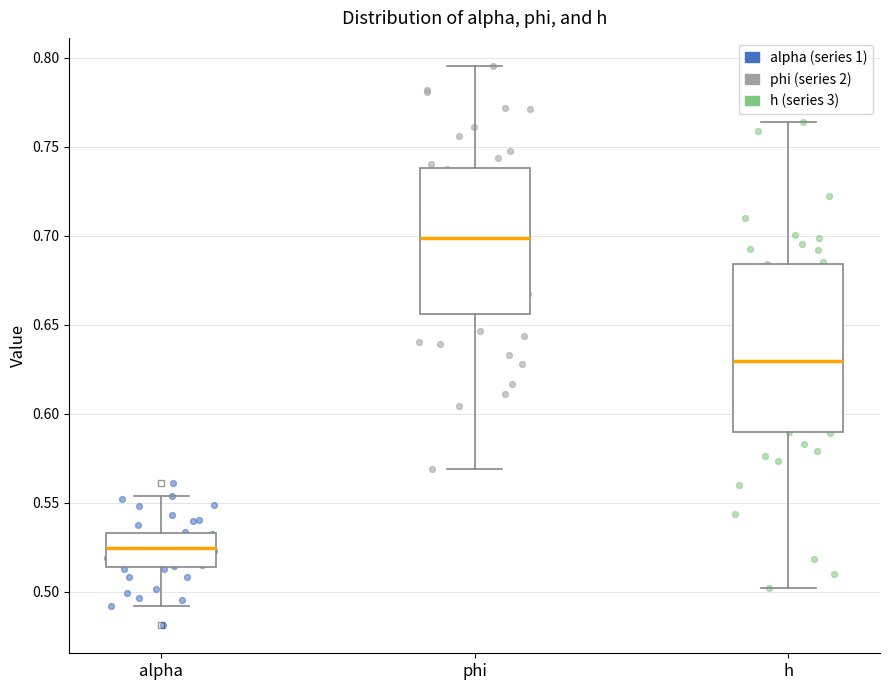

Where is the lower edge of the box for h on the y-axis? The values are not printed on the chart, so give them approximately, as read against the axis.

0.590